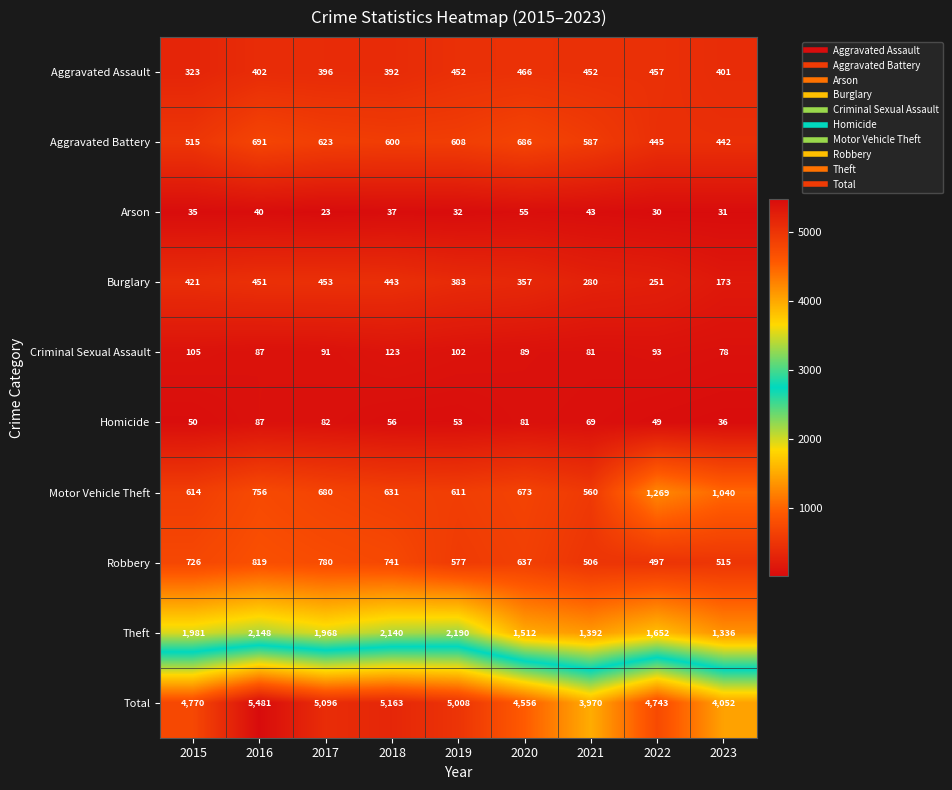

What is the difference between the second highest and second lowest values in the Arson series?

13